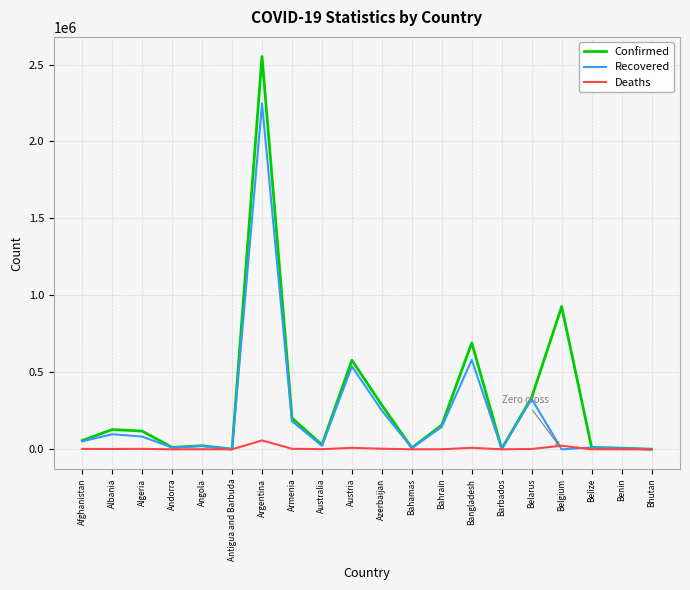

List the series in order of their peak value, lowest first.

Deaths, Recovered, Confirmed